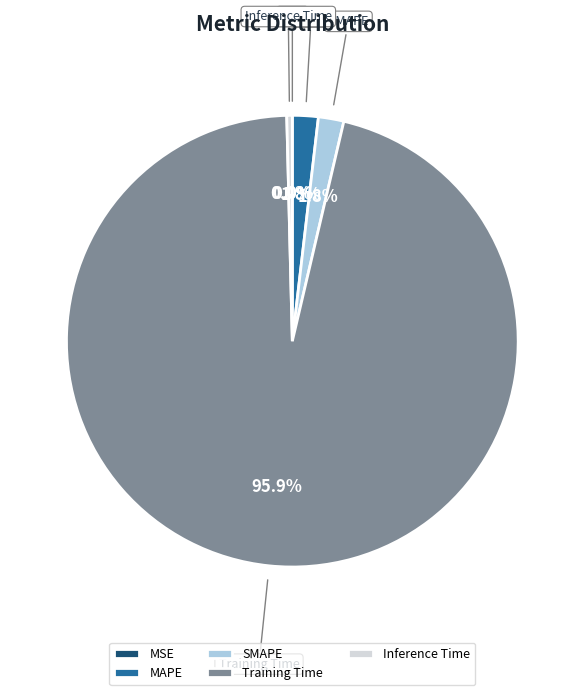

To the nearest percent, what is the combined percentage of Training Time and SMAPE?

98%